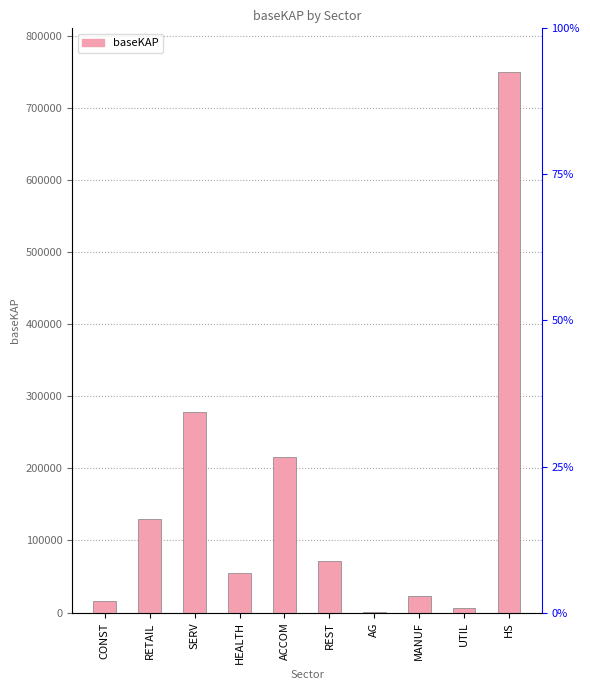

What is the minimum value shown in the chart?

747.2